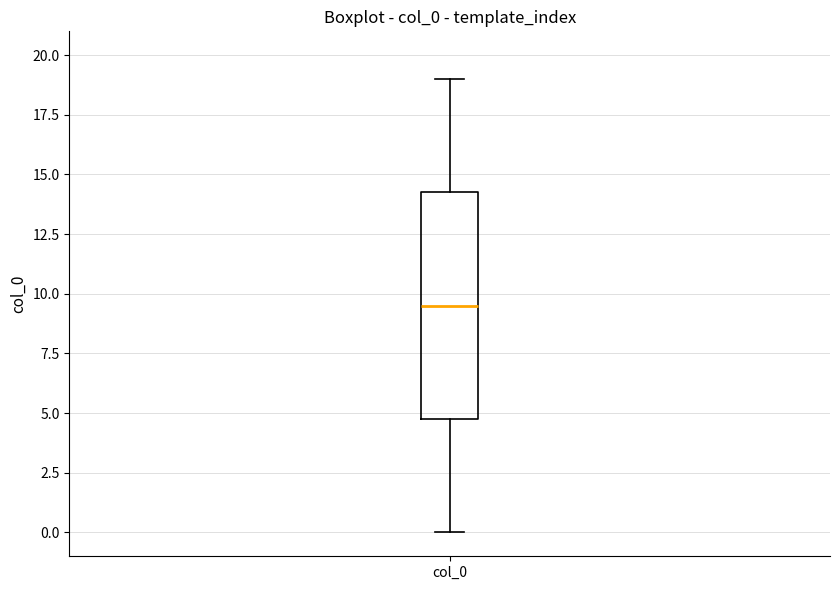

Transcribe this box plot: give where the median line is, the range the box spans, and where the two whiskers end, as read against the y-axis. The values are not printed on the chart, so give them approximately, as read against the axis.

median 9.5, box 5.0 to 14.5, whiskers 0.0 to 19.0